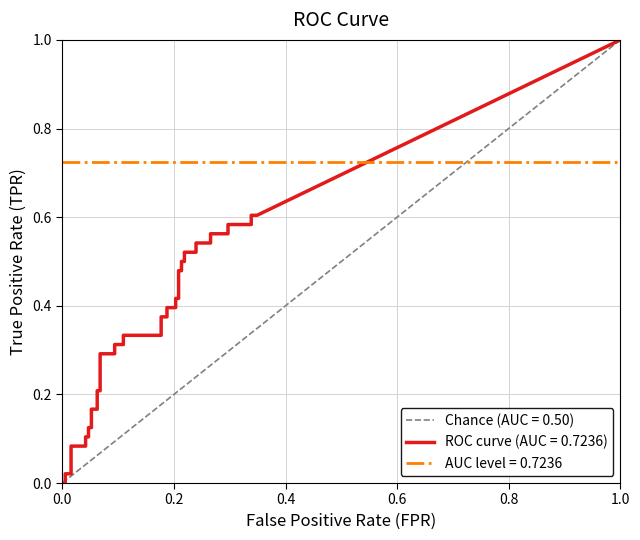

Which series has the largest range (max minus min)?

tpr